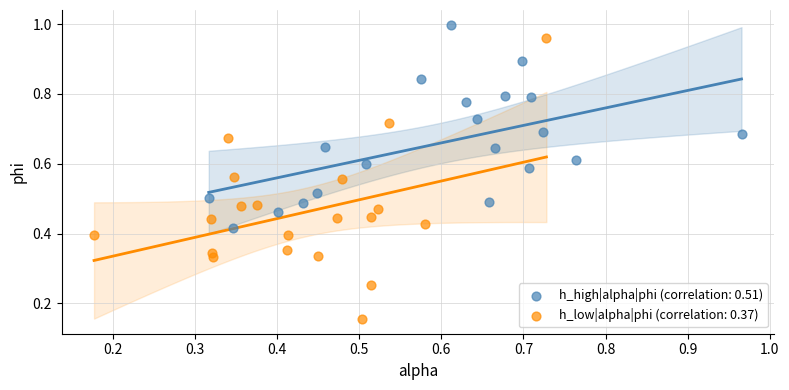

Which series reaches the minimum Y coordinate?

h_low|alpha|phi (correlation: 0.37)